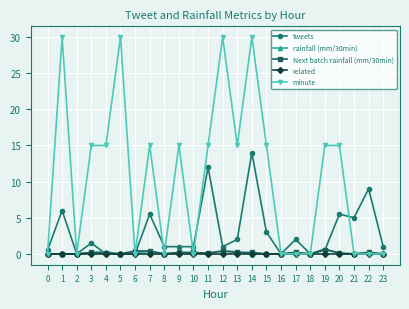

What is the greatest value displayed?

30.0